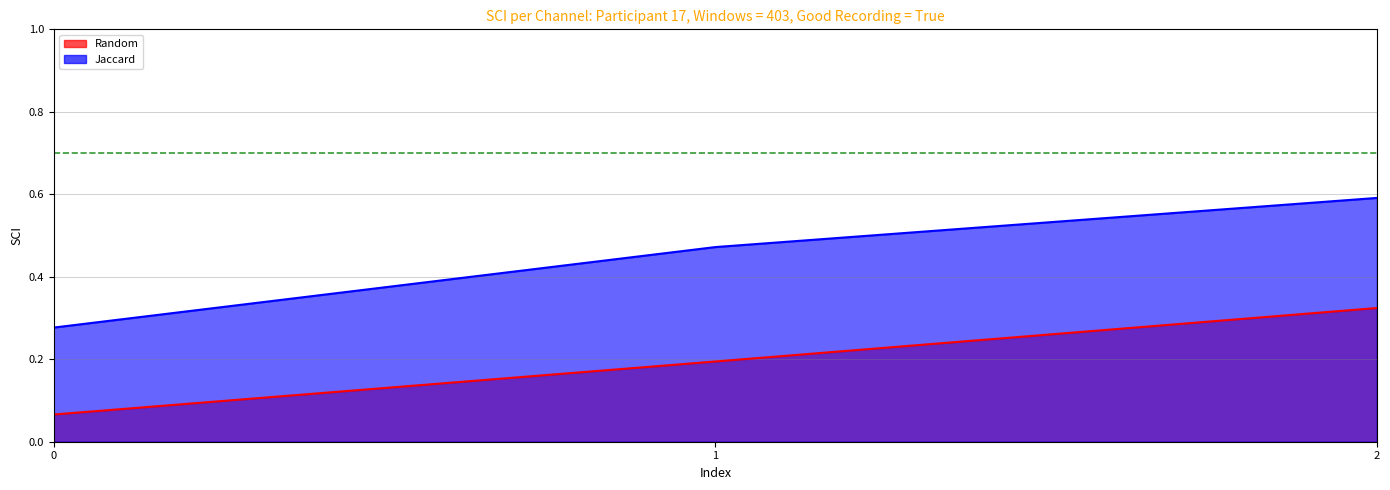

List the labels in order of Jaccard value, largest first.

2, 1, 0